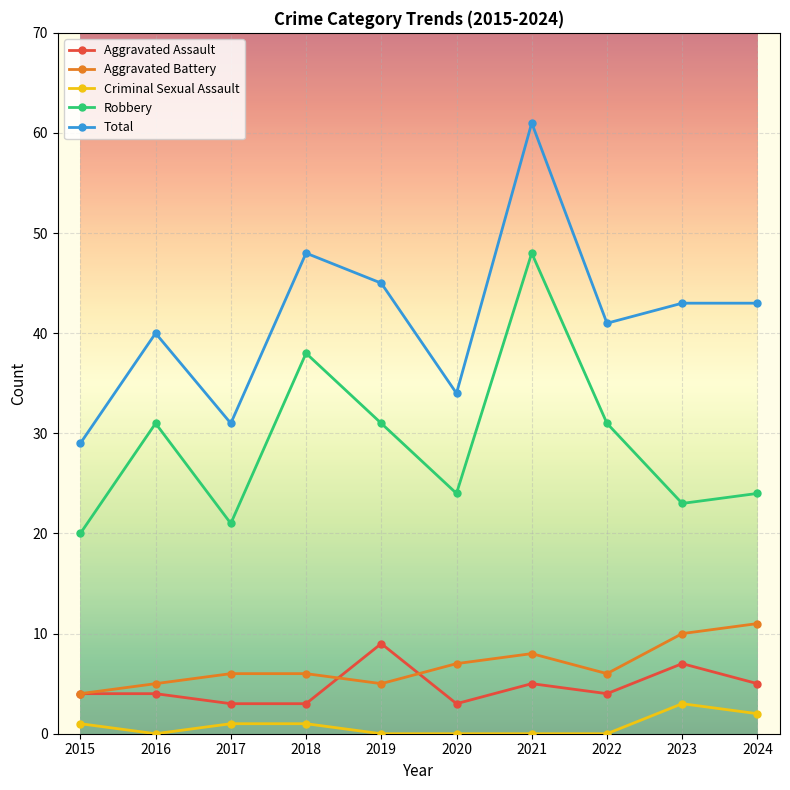

True or false: Aggravated Assault and Criminal Sexual Assault intersect in this chart.

False